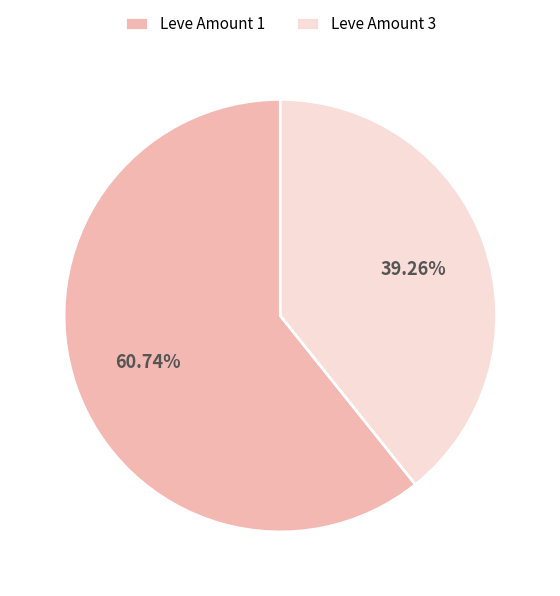

Is there a majority slice in this chart?

Yes